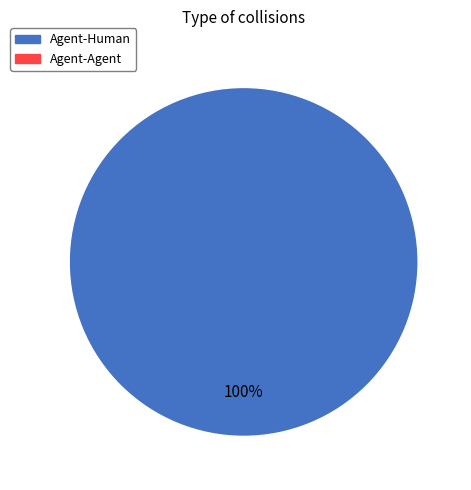

Is there any slice that represents more than half of the pie?

Yes